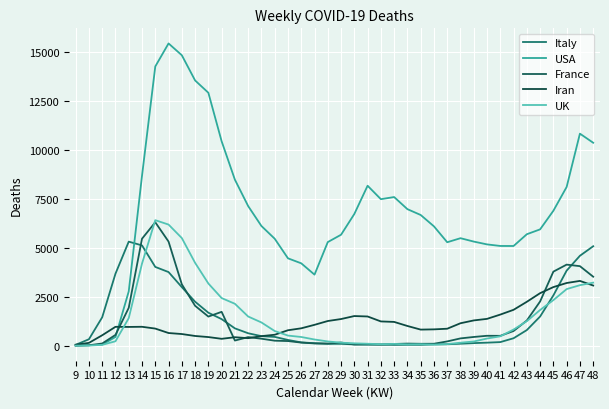

Is the value of Italy at 44 greater than the value of France at 39?

Yes